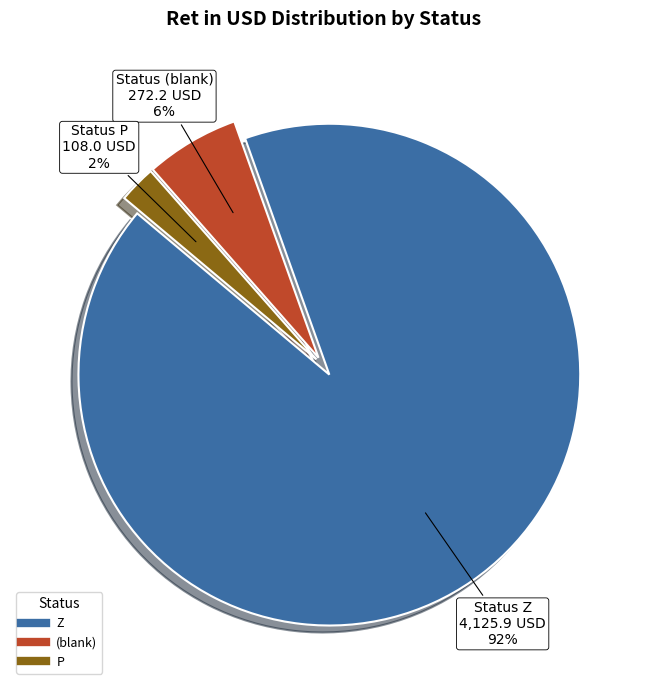

To the nearest percent, what is the average slice percentage?

33%